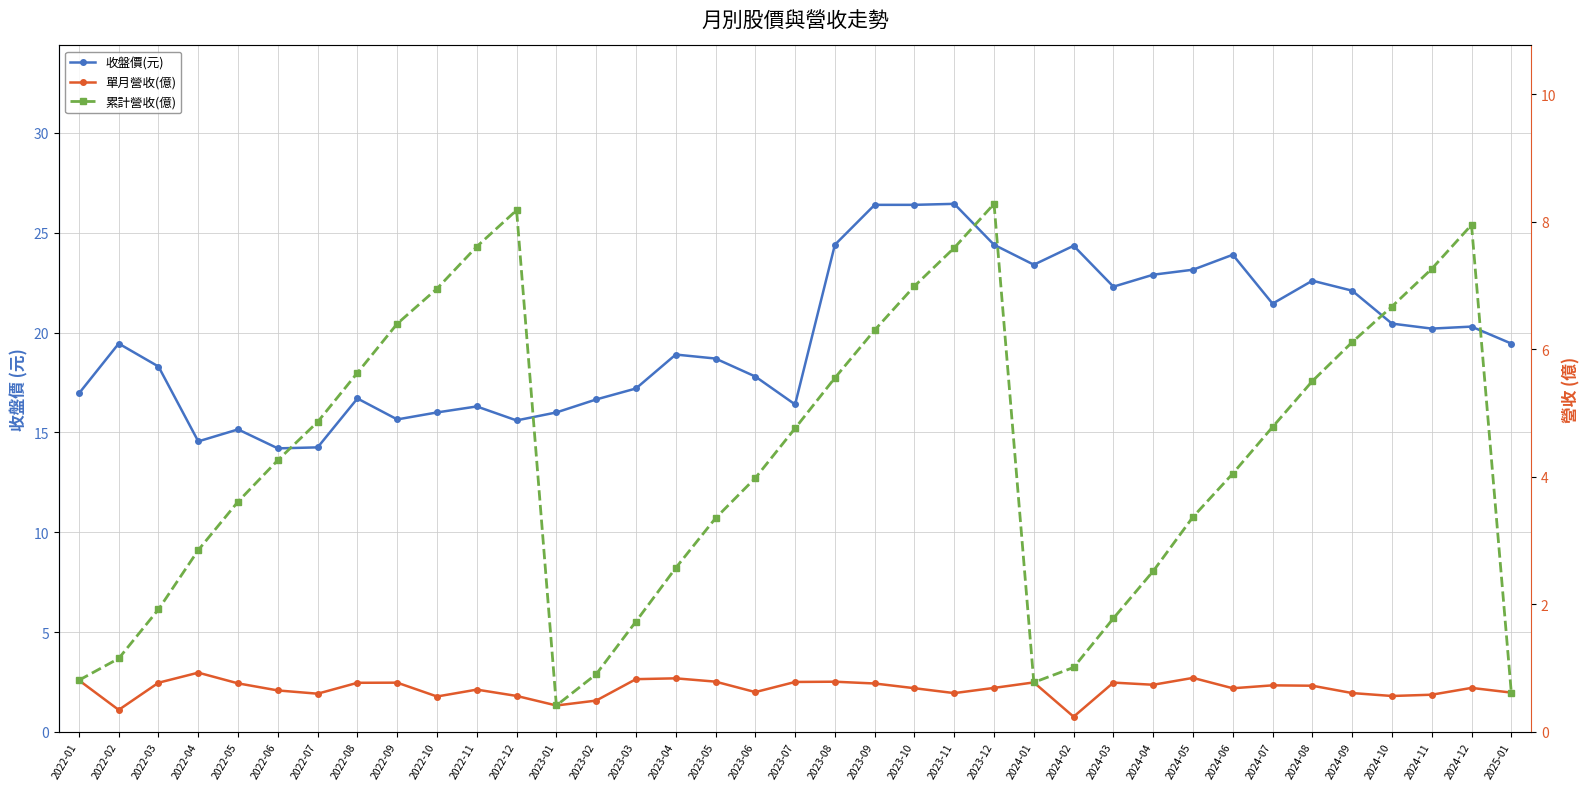

Reading right to left, extract all data points from this chart.

收盤價(元): 19.4	20.3	20.2	20.4	22.1	22.6	21.4	23.9	23.1	22.9	22.3	24.4	23.4	24.4	26.4	26.4	26.4	24.4	16.4	17.8	18.7	18.9	17.2	16.6	16.0	15.6	16.3	16.0	15.7	16.7	14.2	14.2	15.2	14.6	18.3	19.4	16.9
單月營收(億): 0.6	0.7	0.6	0.6	0.6	0.7	0.7	0.7	0.8	0.7	0.8	0.2	0.8	0.7	0.6	0.7	0.8	0.8	0.8	0.6	0.8	0.8	0.8	0.5	0.4	0.6	0.7	0.6	0.8	0.8	0.6	0.6	0.8	0.9	0.8	0.3	0.8
累計營收(億): 0.6	8.0	7.3	6.7	6.1	5.5	4.8	4.0	3.4	2.5	1.8	1.0	0.8	8.3	7.6	7.0	6.3	5.5	4.8	4.0	3.4	2.6	1.7	0.9	0.4	8.2	7.6	7.0	6.4	5.6	4.9	4.3	3.6	2.9	1.9	1.1	0.8